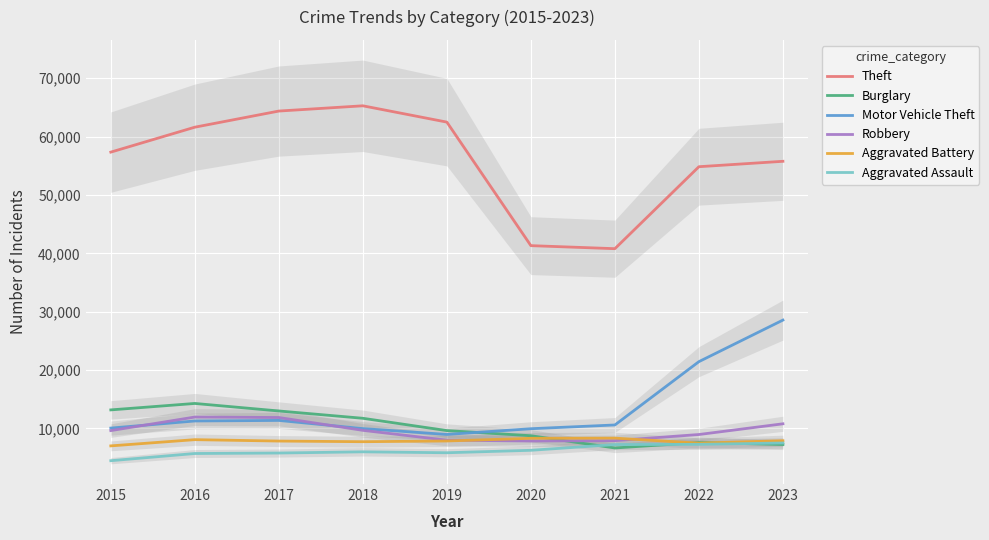

What are all the series names shown in the legend?

Theft, Burglary, Motor Vehicle Theft, Robbery, Aggravated Battery, Aggravated Assault